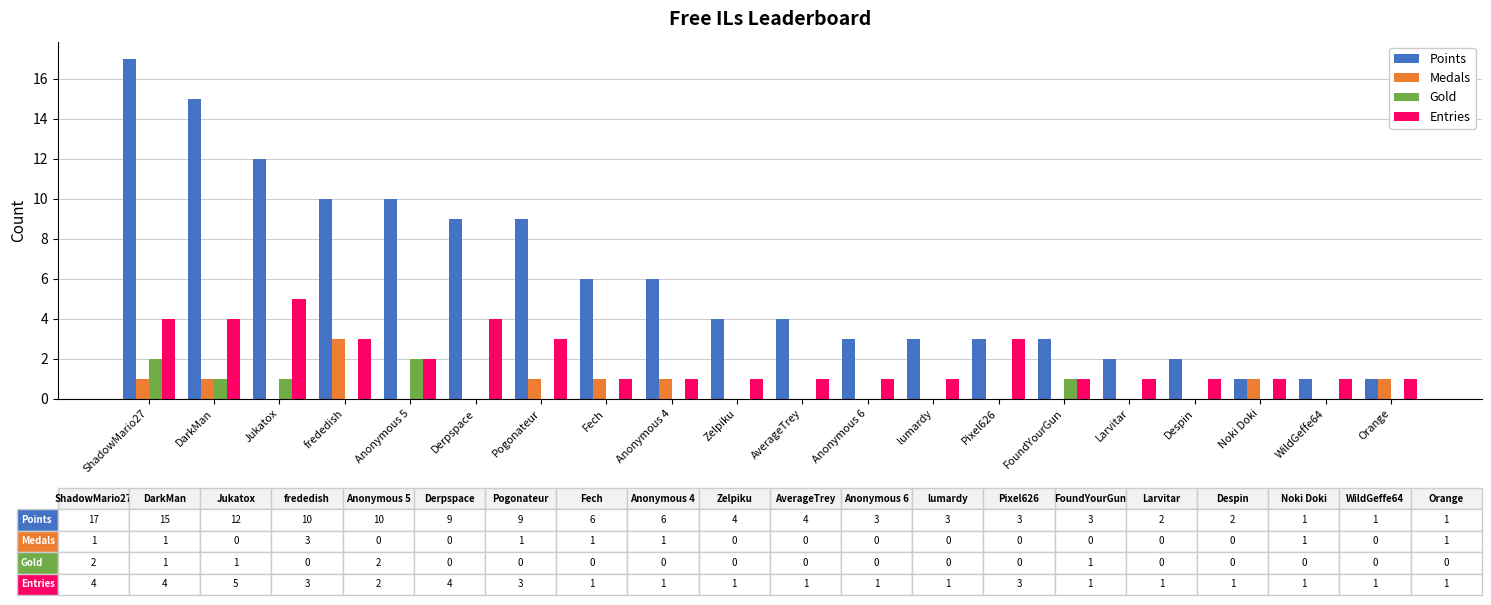

What are all the series names shown in the legend?

Points, Medals, Gold, Entries